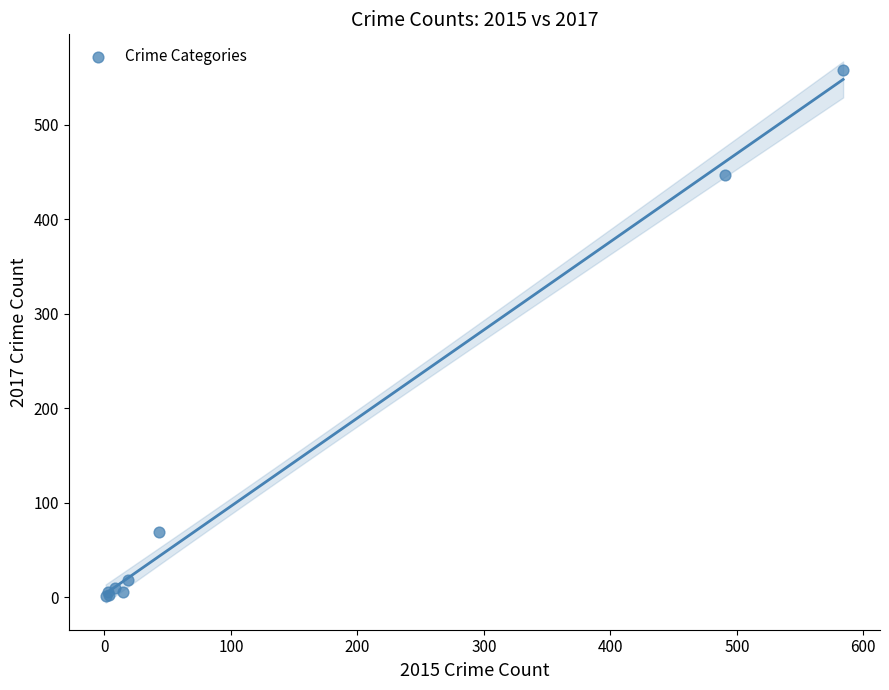

What Y value in the scatter plot is closest to 279?

447